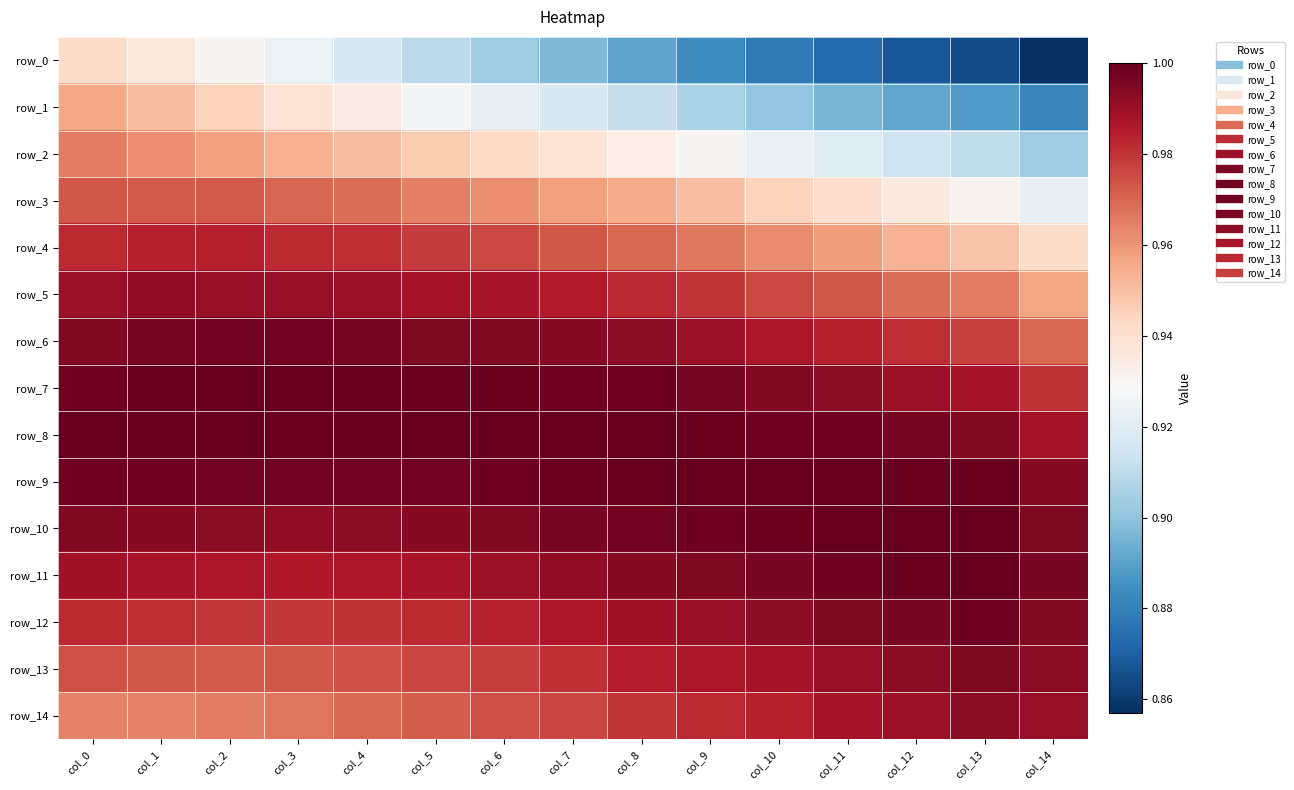

What is the lowest value of the row_9 series?

1.0